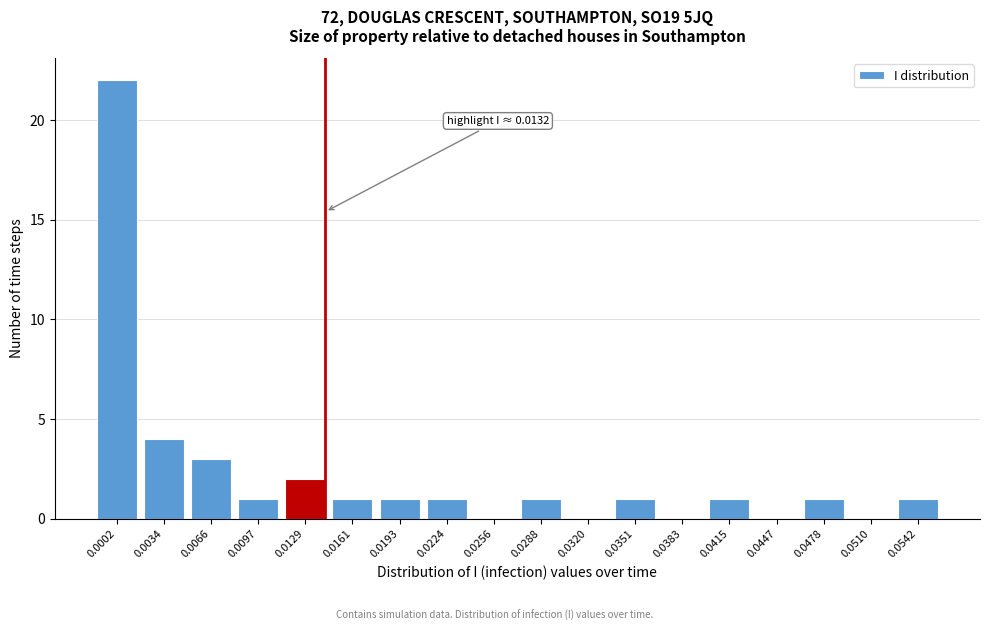

Reading left to right, transcribe all the data shown in this chart.

0.0002=22	0.0034=4	0.0066=3	0.0097=1	0.0129=2	0.0161=1	0.0193=1	0.0224=1	0.0256=0	0.0288=1	0.0320=0	0.0351=1	0.0383=0	0.0415=1	0.0447=0	0.0478=1	0.0510=0	0.0542=1